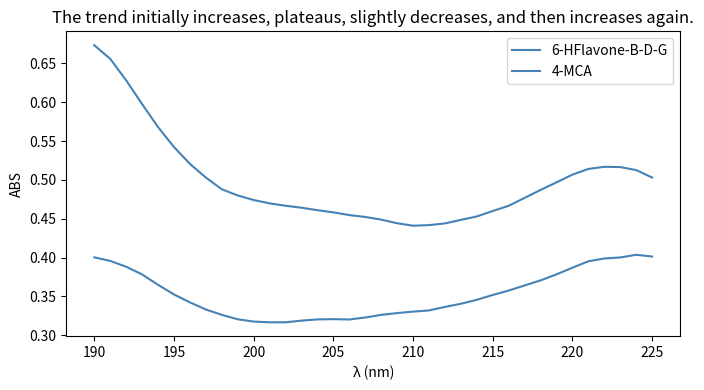

How many distinct data groups are displayed?

2